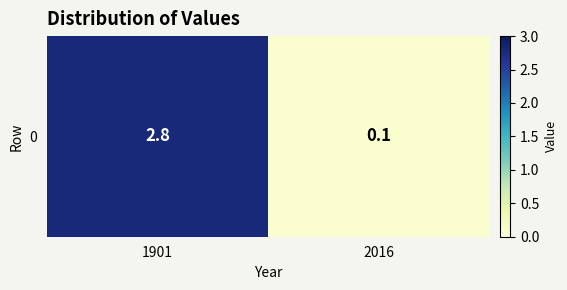

What is the average value?

1.4